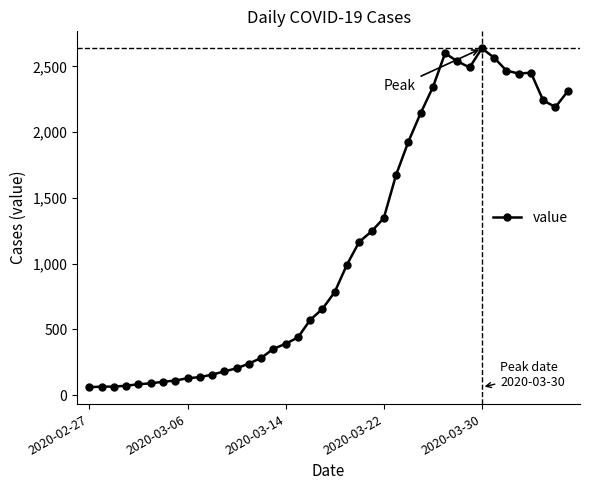

What is the minimum value shown in the chart?

61